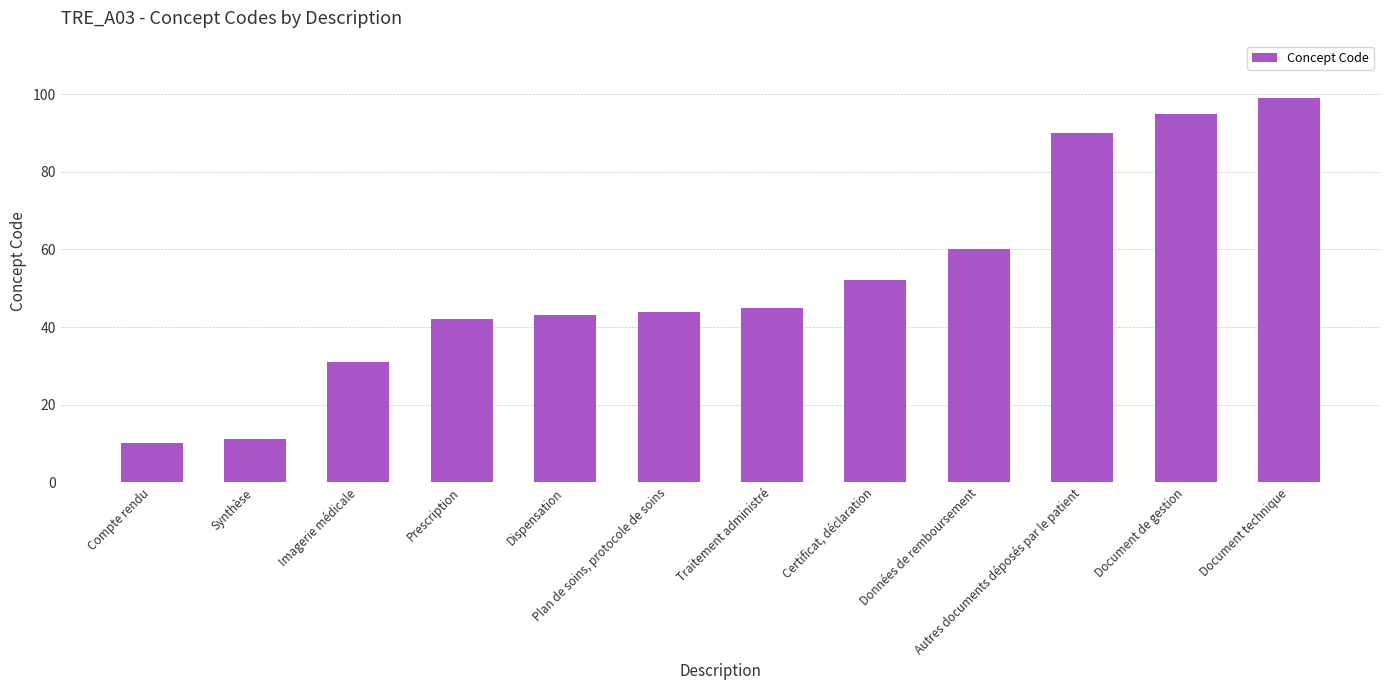

True or false: the data shows 141 at Document de gestion.

False